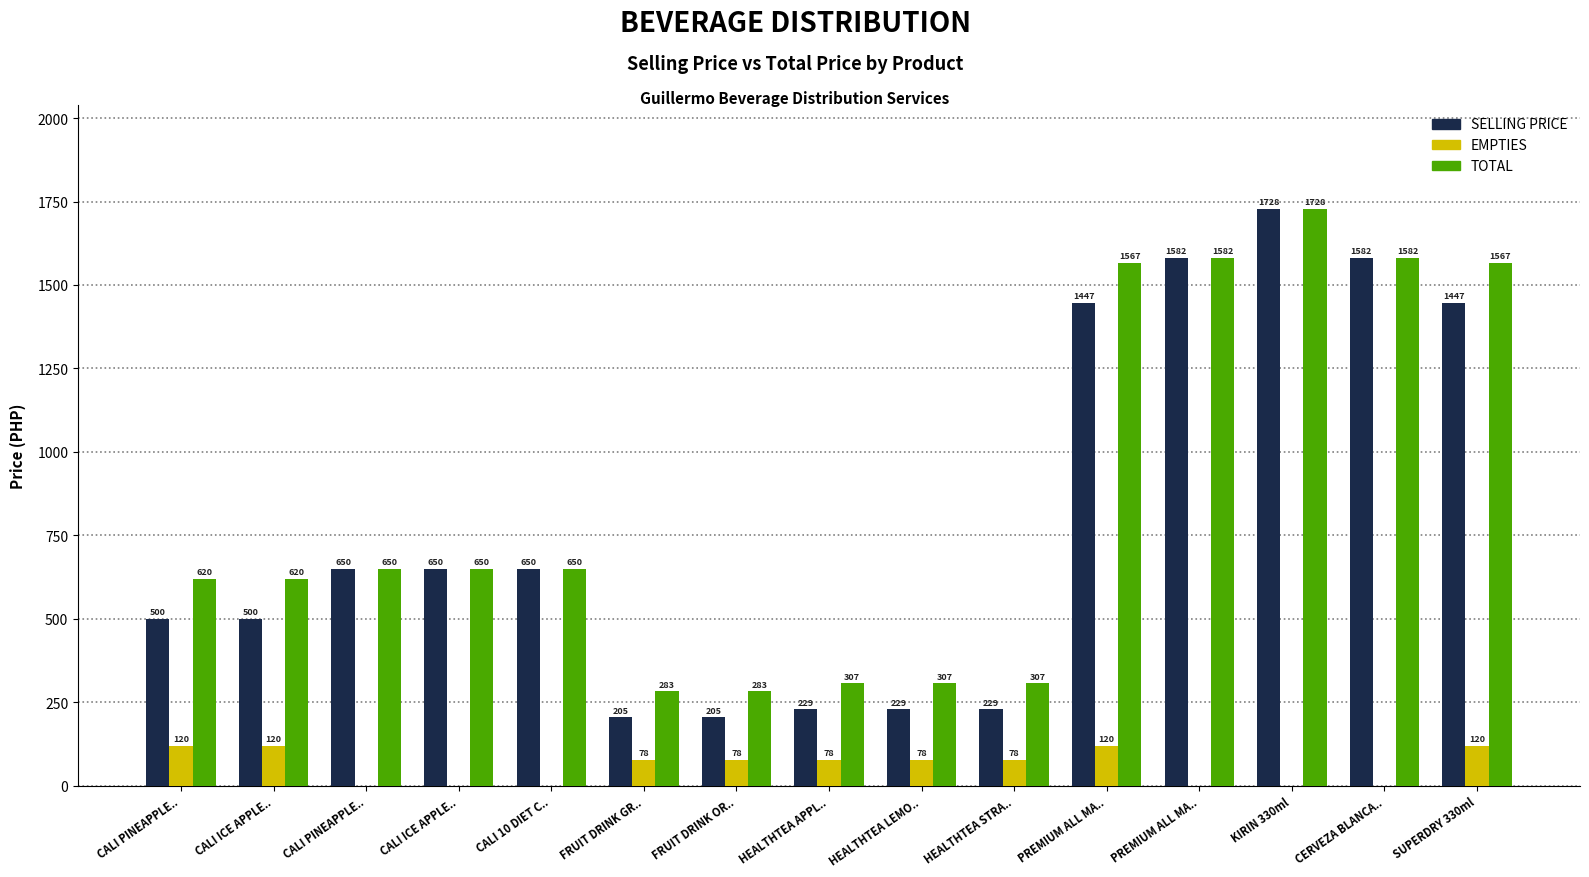

The value of EMPTIES at PREMIUM ALL MA.. is 65. True or false?

False